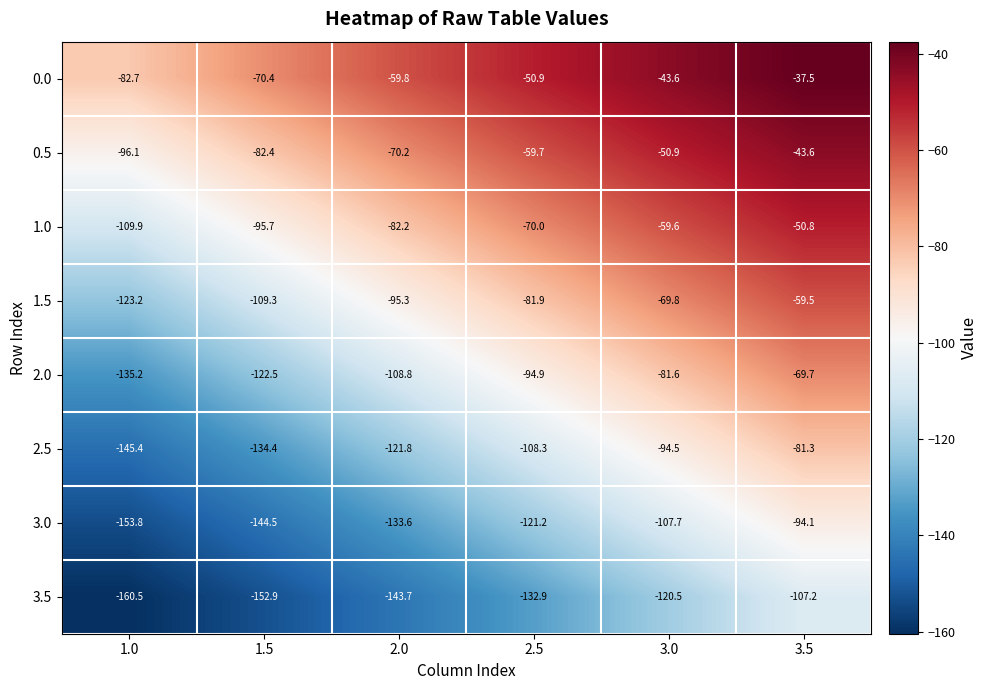

True or false: 3.5 has a value of -120.5 at 3.0.

True